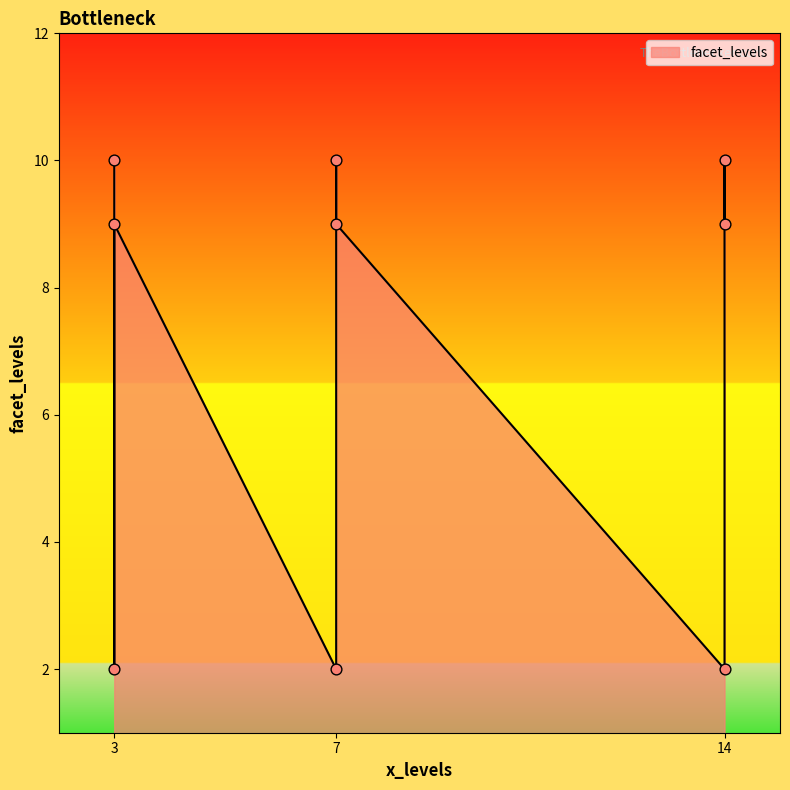

Between 14 and 3, which is larger?

14